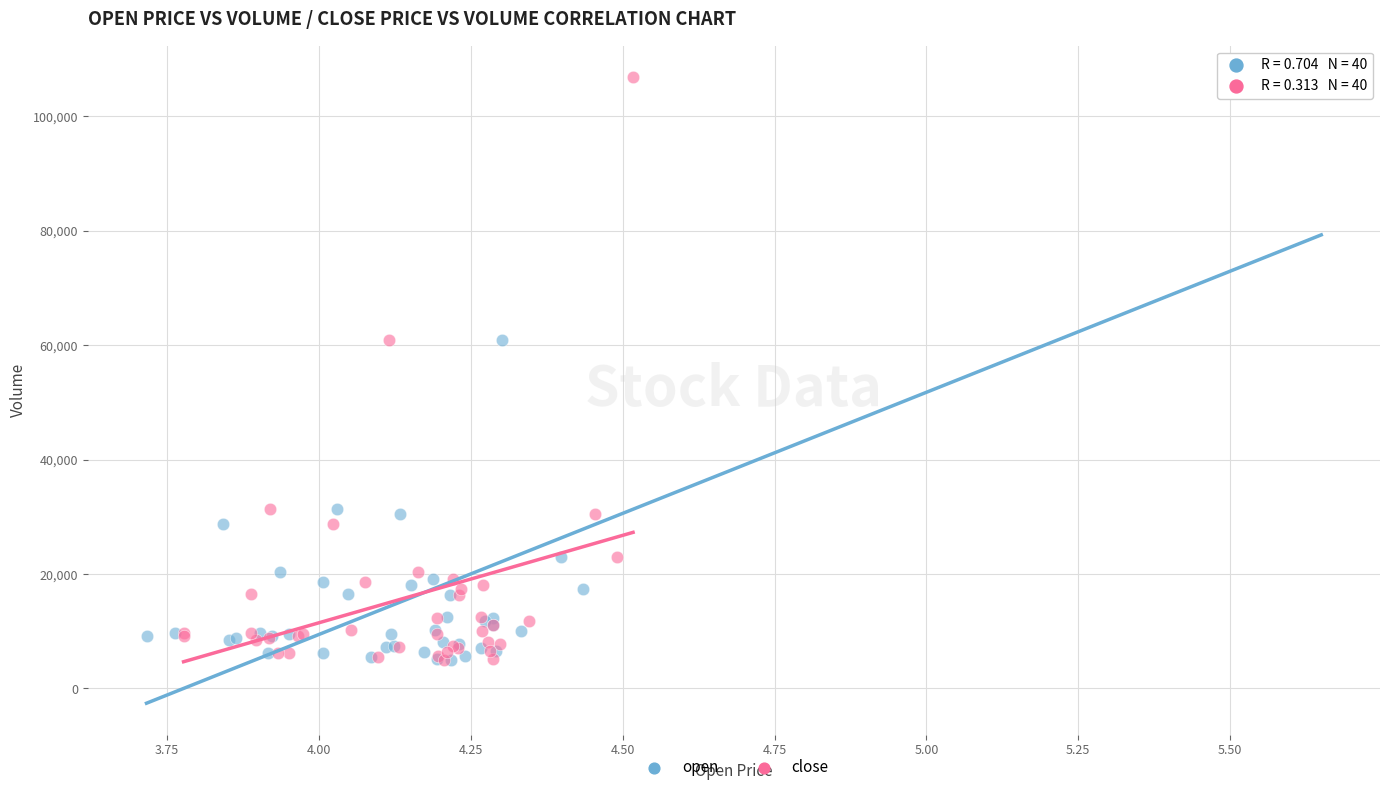

What are all the series names shown in the legend?

open, close